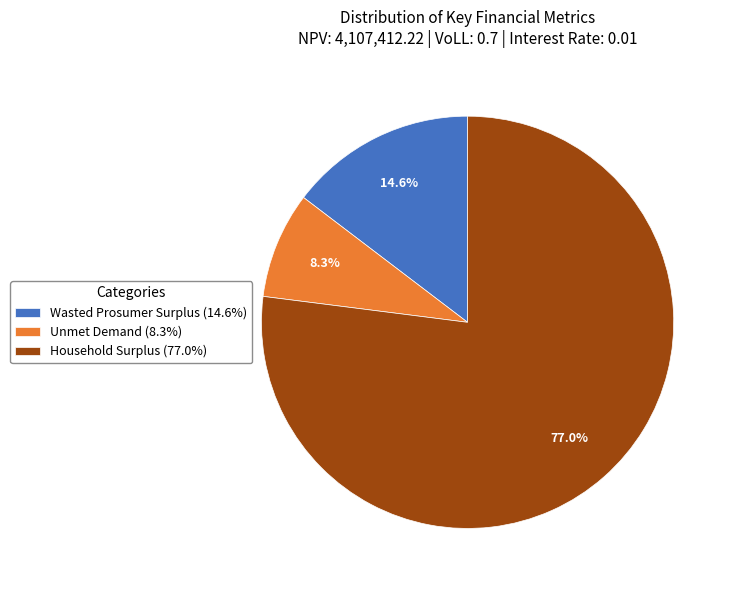

What is the smallest slice in the pie chart?

Unmet Demand